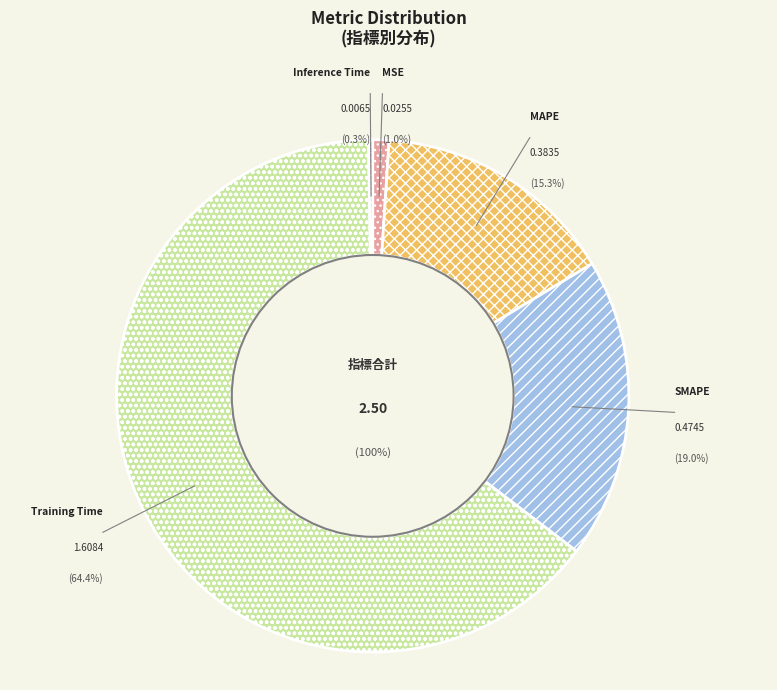

True or false: Training Time accounts for 73% of the total.

False